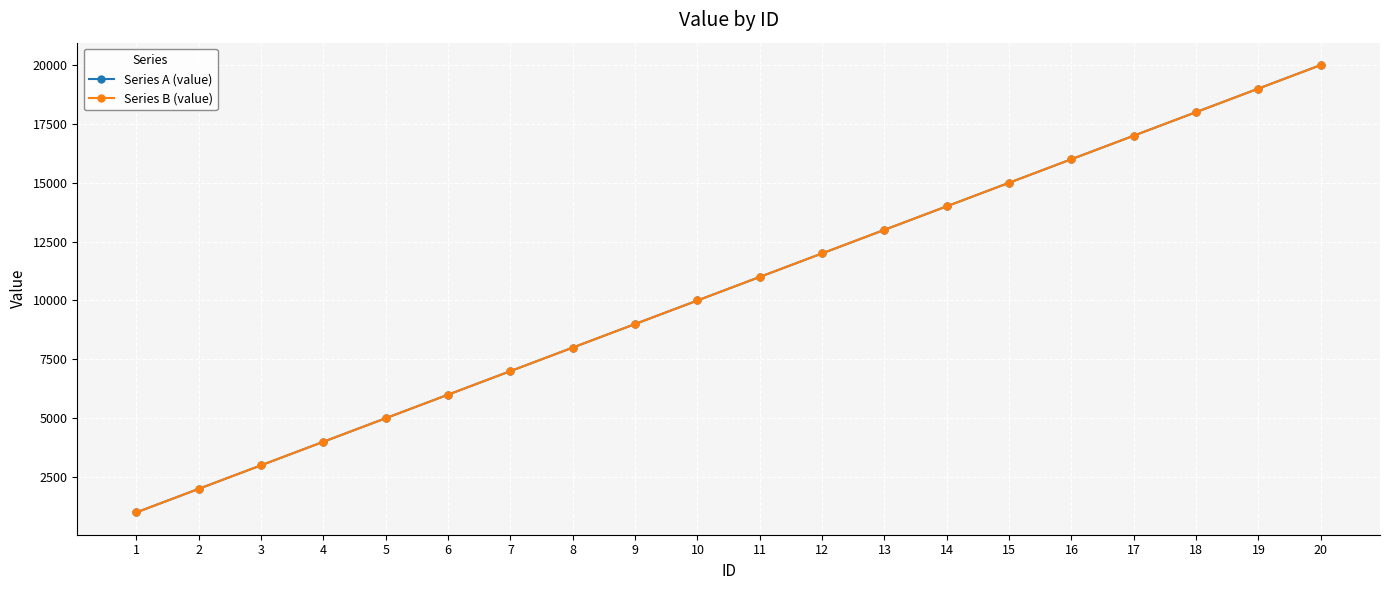

How many lines are shown in the chart?

2